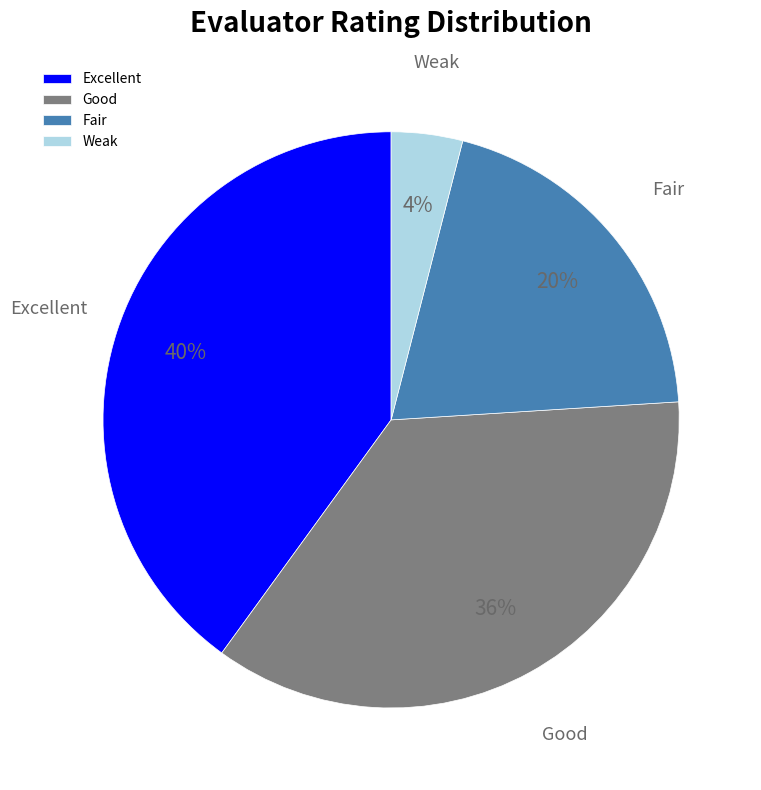

To the nearest percent, what is the difference between the largest and smallest slice percentages?

36%